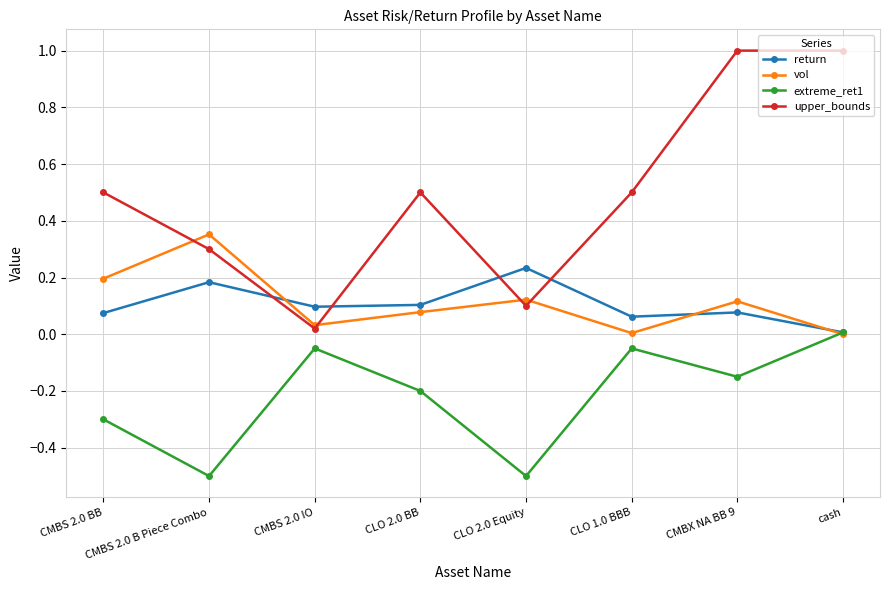

Is this an area chart (filled region under the line)?

No